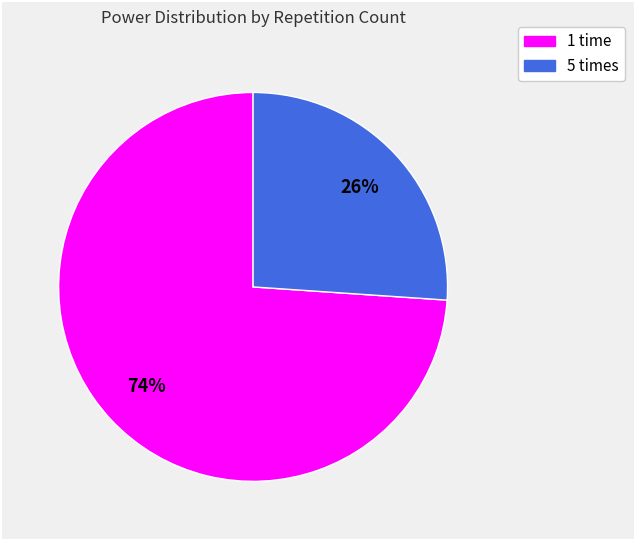

Is there a majority slice in this chart?

Yes